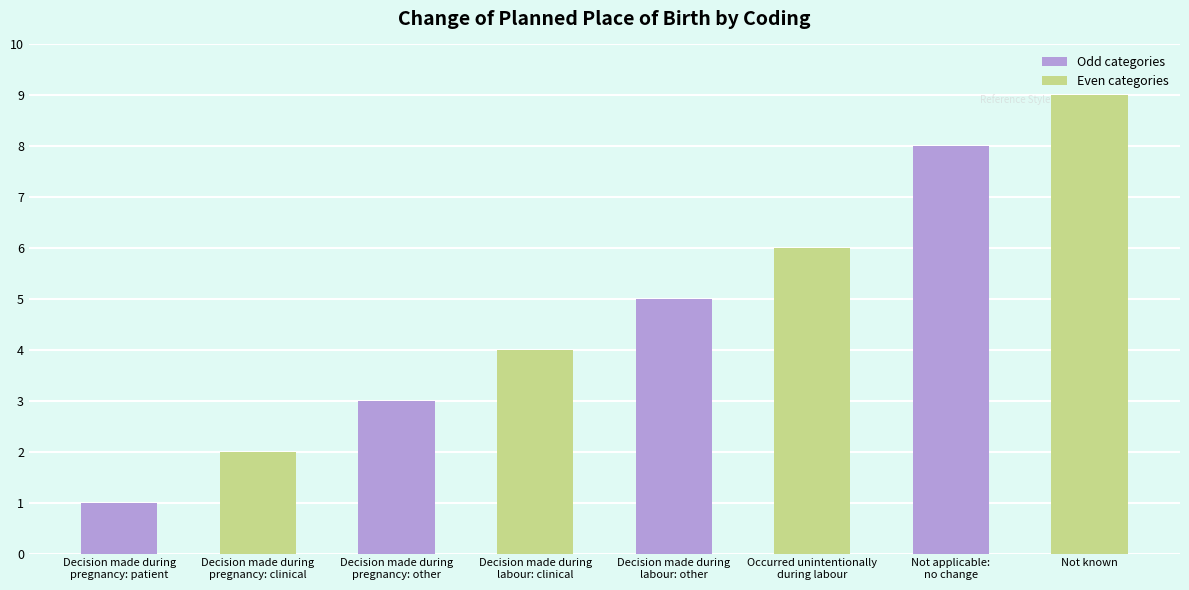

Which label corresponds to the smallest value in the chart?

Decision made during
pregnancy: patient